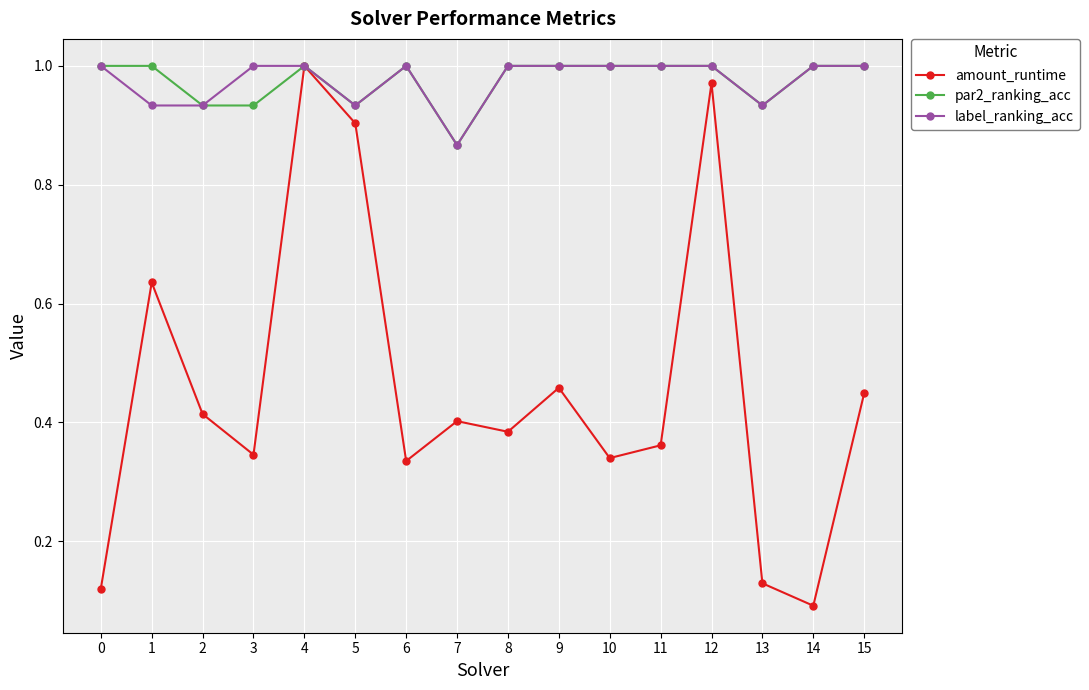

How many interior local valleys does the amount_runtime series have?

5